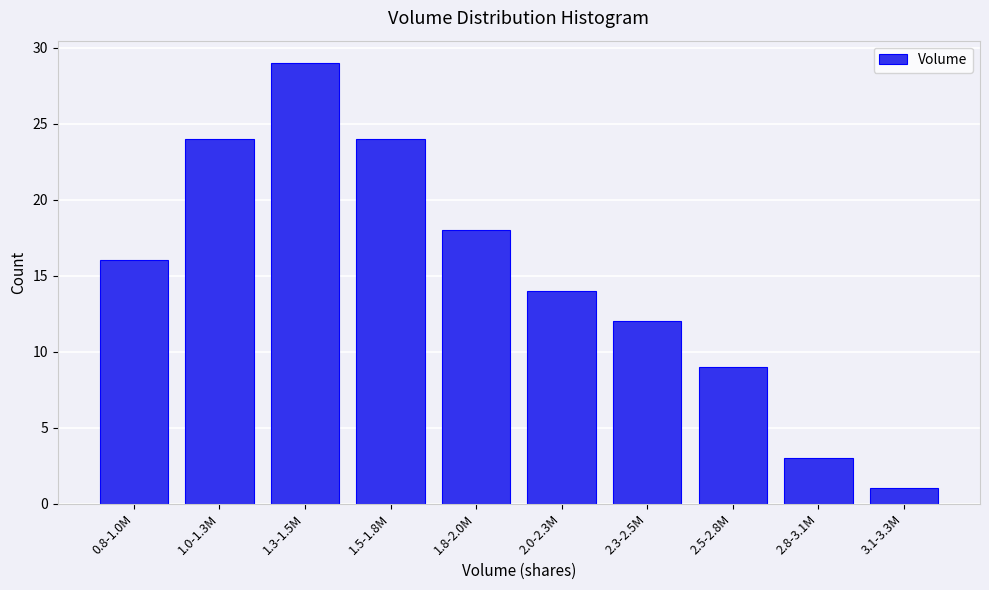

Reading left to right, what are all the values shown in this chart?

0.8-1.0M=16	1.0-1.3M=24	1.3-1.5M=29	1.5-1.8M=24	1.8-2.0M=18	2.0-2.3M=14	2.3-2.5M=12	2.5-2.8M=9	2.8-3.1M=3	3.1-3.3M=1